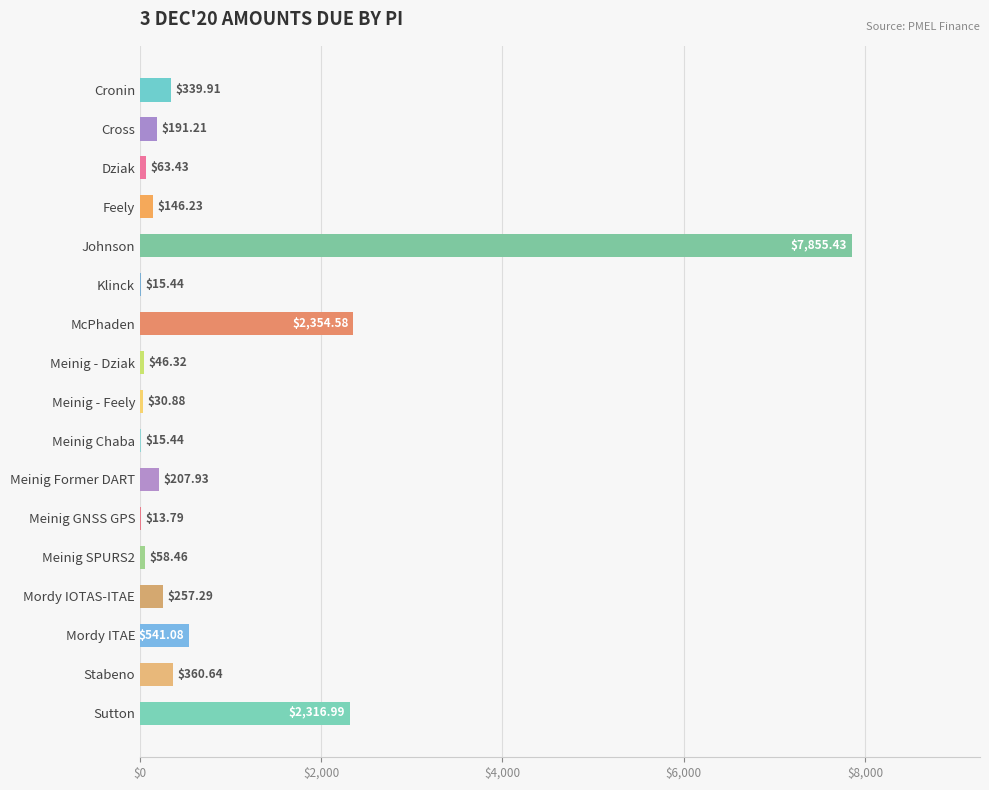

What is the greatest value displayed?

7855.4